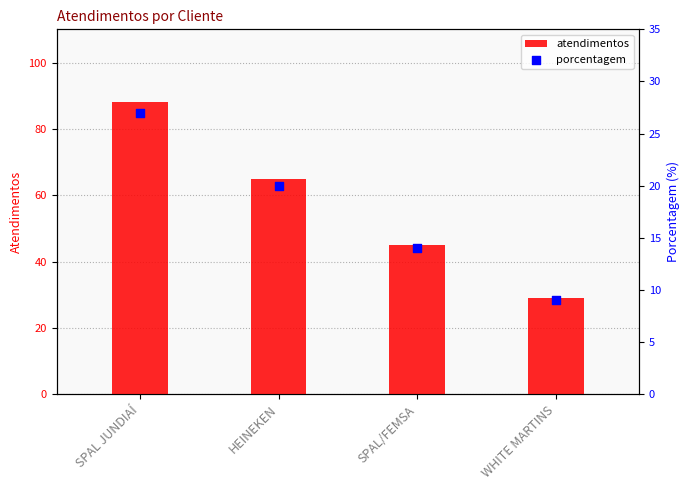

Which series reaches the minimum Y coordinate?

porcentagem